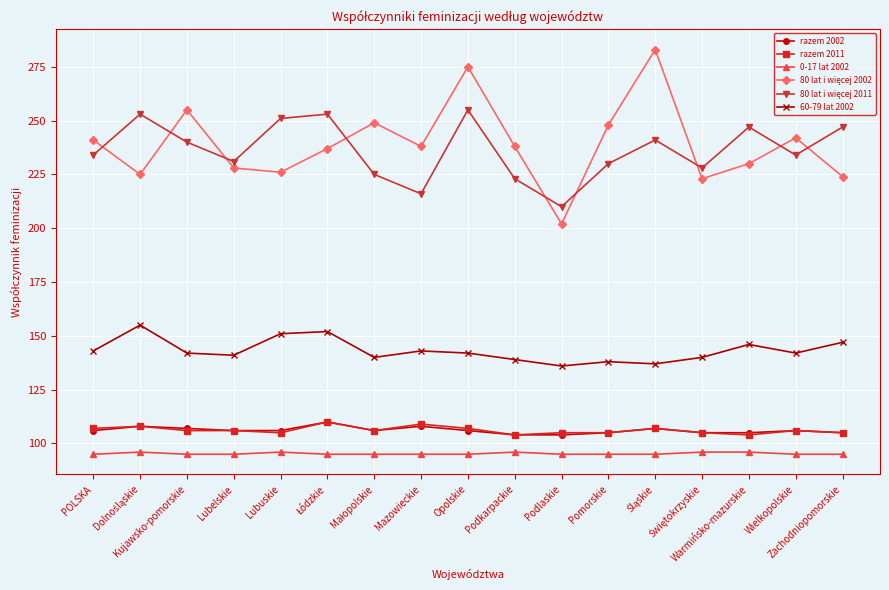

At which category is the sum across all series the highest?

Opolskie